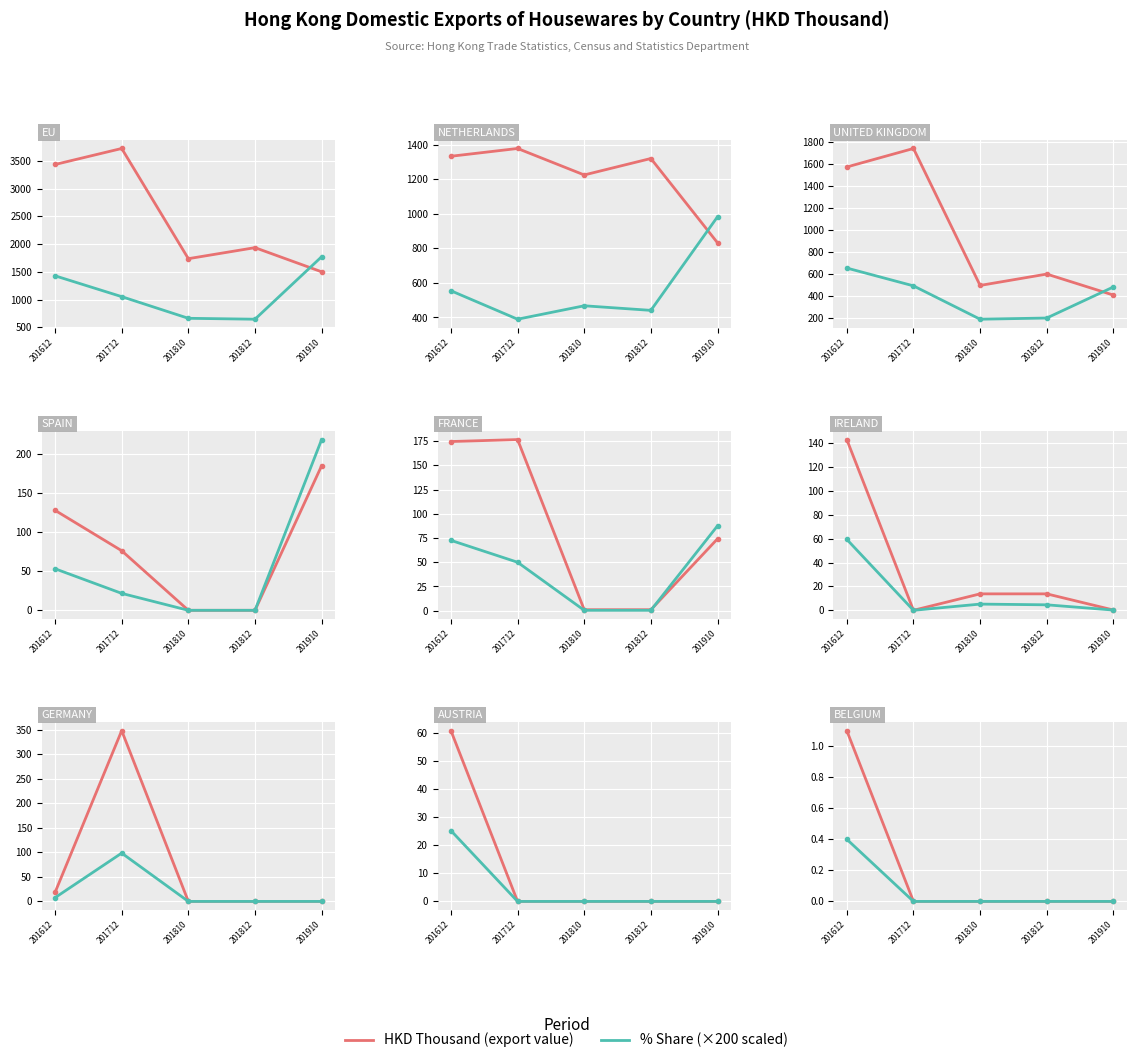

What is the average value of the HKD Thousand (export value) series?

0.2